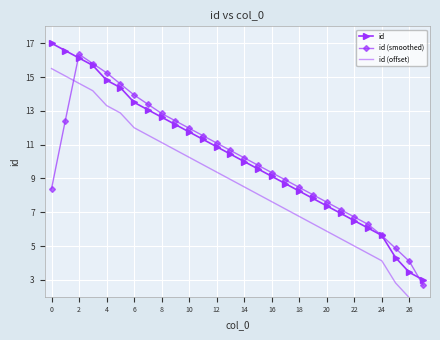

The value of id at 14 is 5.0. True or false?

False